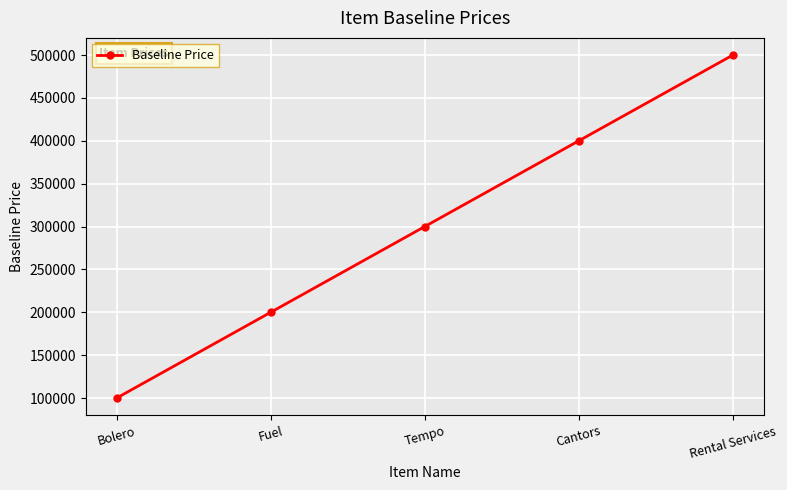

Reading left to right, transcribe all the data shown in this chart.

Bolero=100000	Fuel=200000	Tempo=300000	Cantors=400000	Rental Services=500000